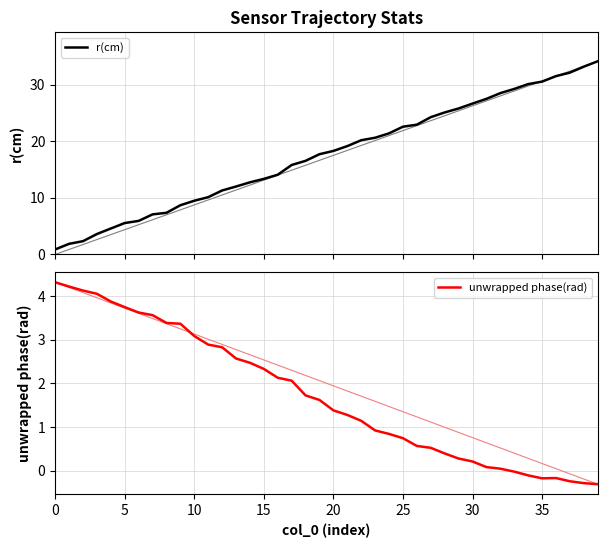

What is the smallest value displayed?

-0.3